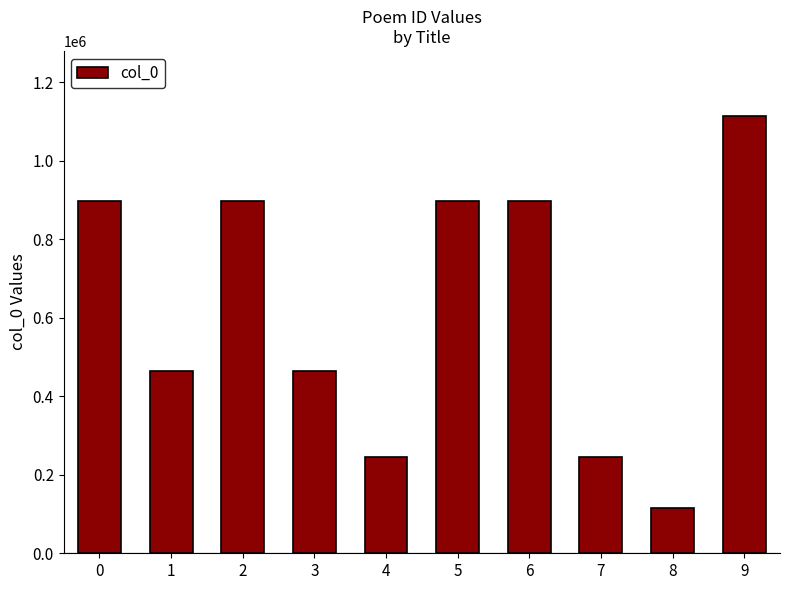

The chart shows a value of 535166 at 0. True or false?

False